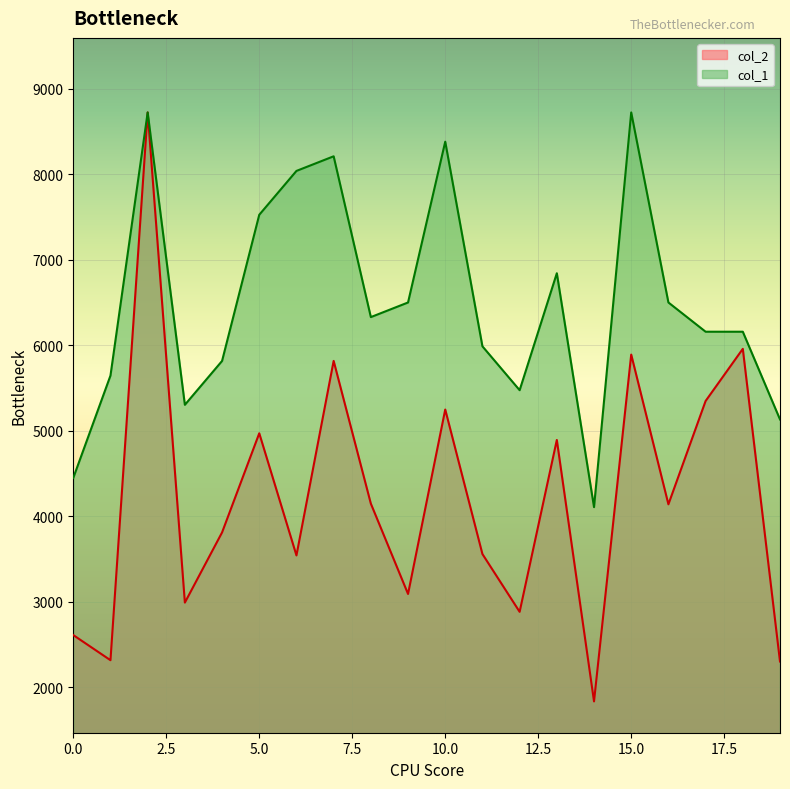

List the series in order of their overall mean, highest first.

col_1, col_2